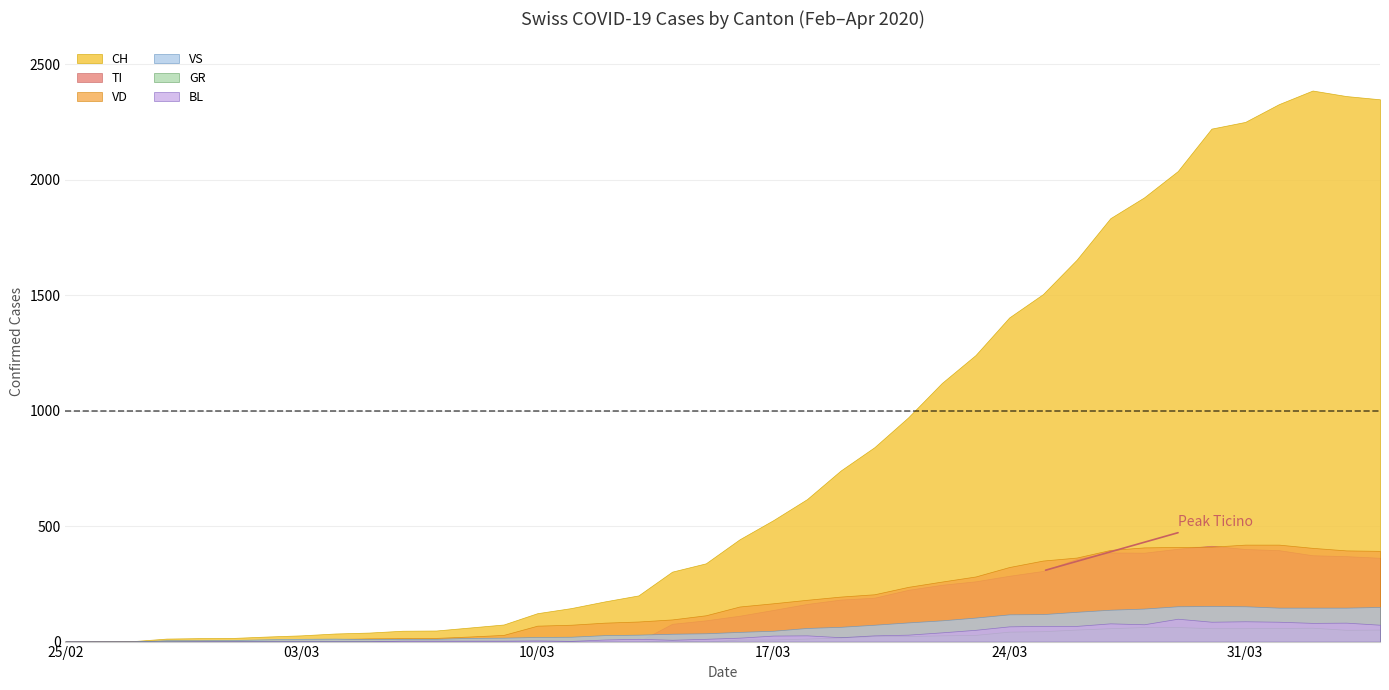

What is the difference between the highest and lowest values at 31?

1776